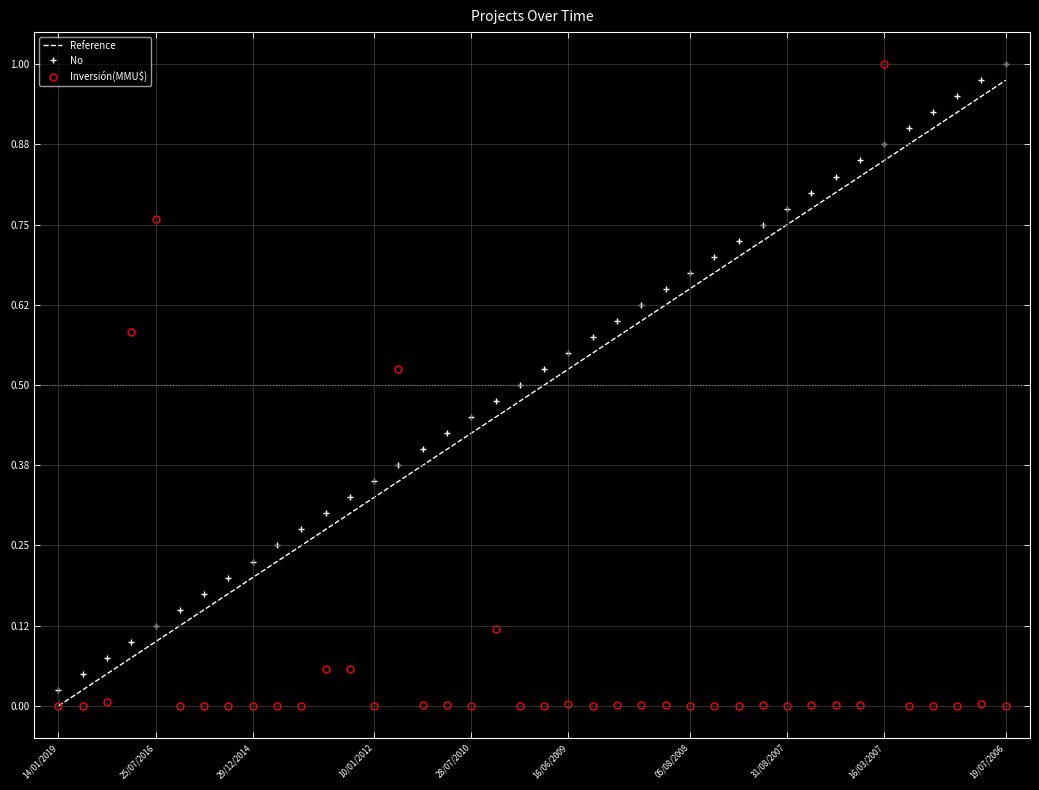

True or false: Reference and No cross at least once.

False